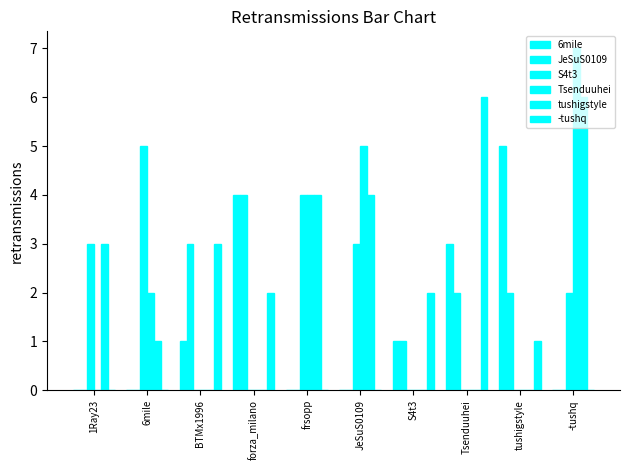

Which category has the highest value in the -tushq series?

Tsenduuhei